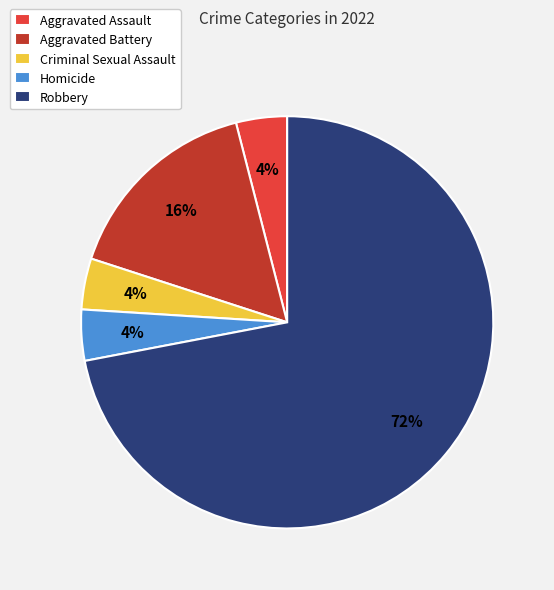

True or false: Robbery accounts for 72% of the total.

True